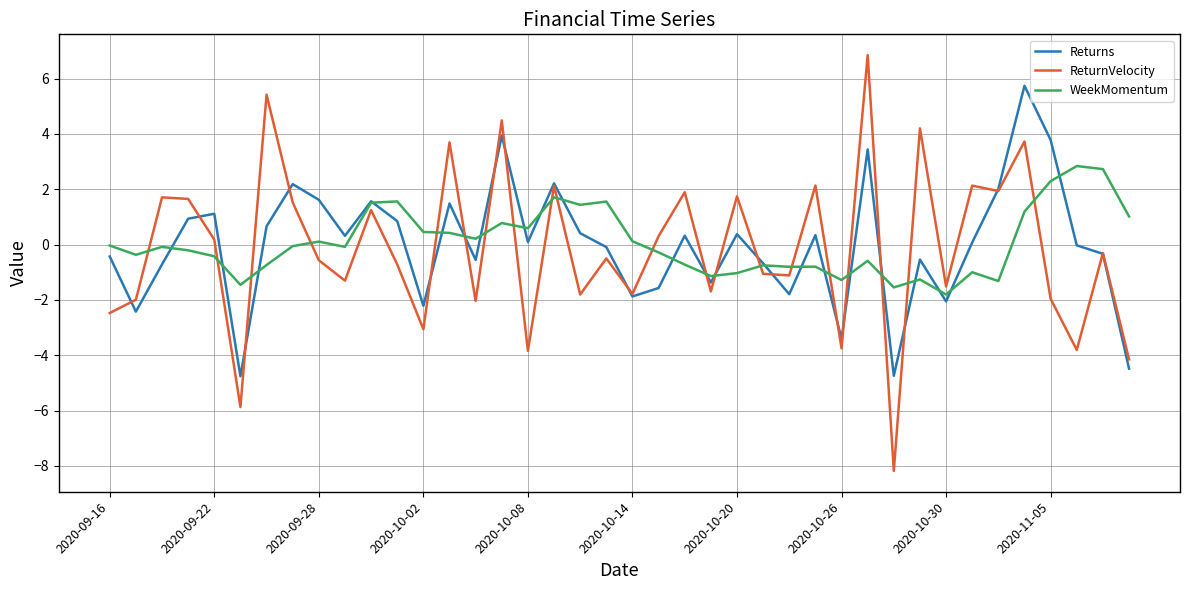

List the series in order of their peak value, lowest first.

WeekMomentum, Returns, ReturnVelocity